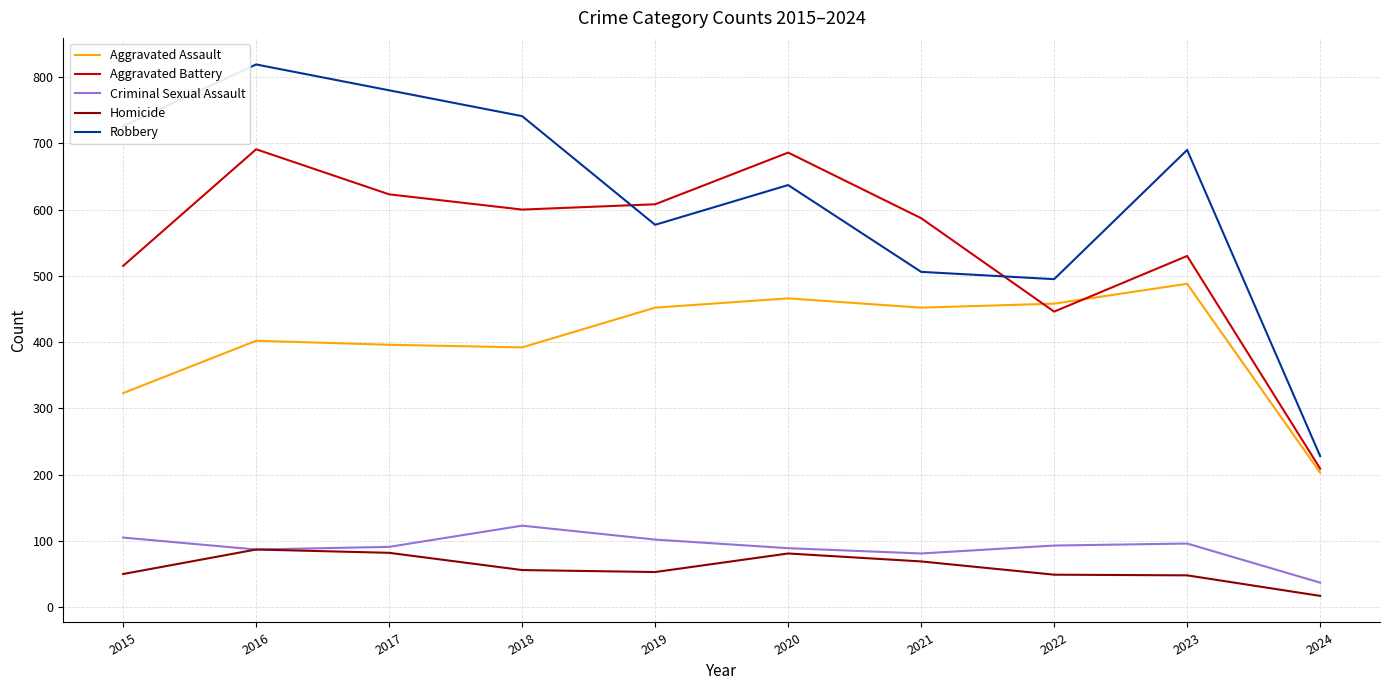

Is this an area chart (filled region under the line)?

No